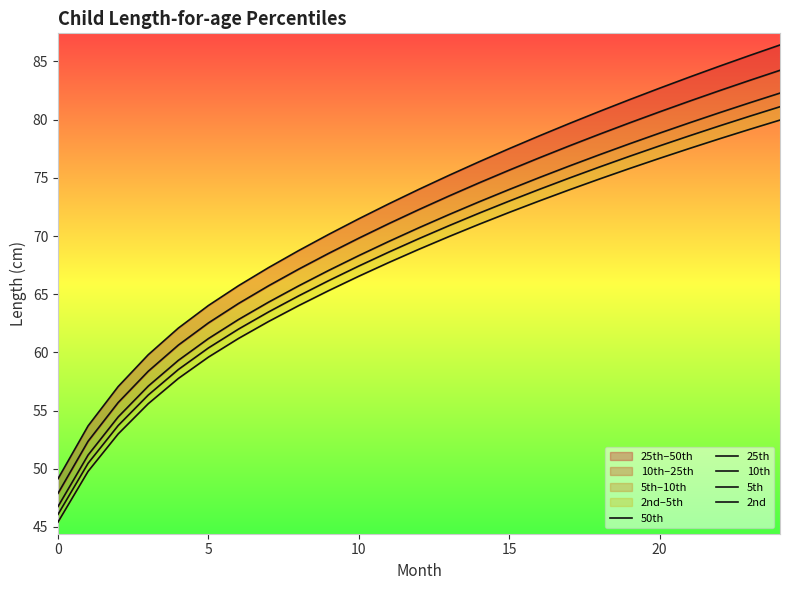

At which label is 25th closest to 66?

7